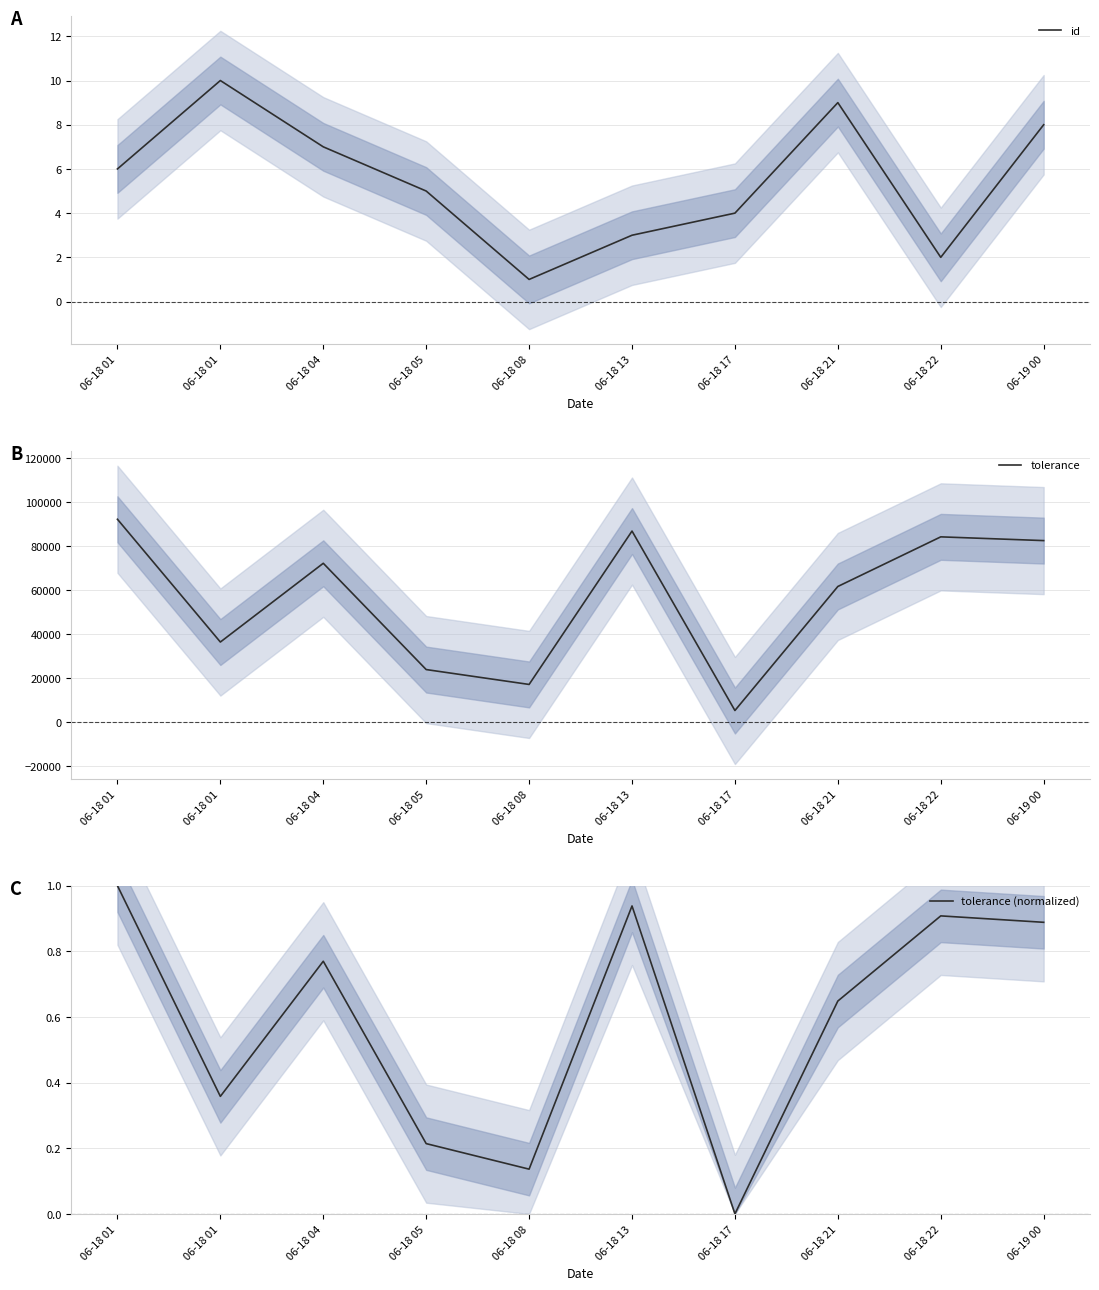

Is this an area chart (filled region under the line)?

No